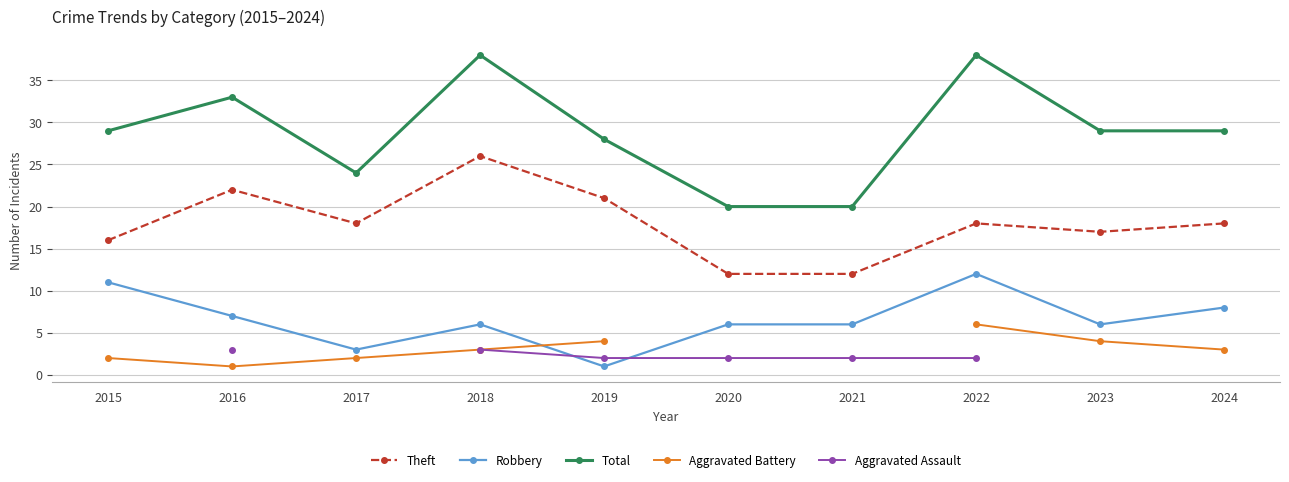

What is the lowest value of the Total series?

20